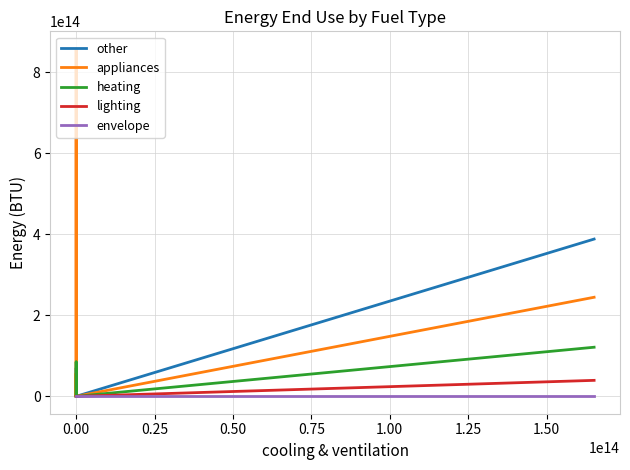

How many lines are shown in the chart?

5